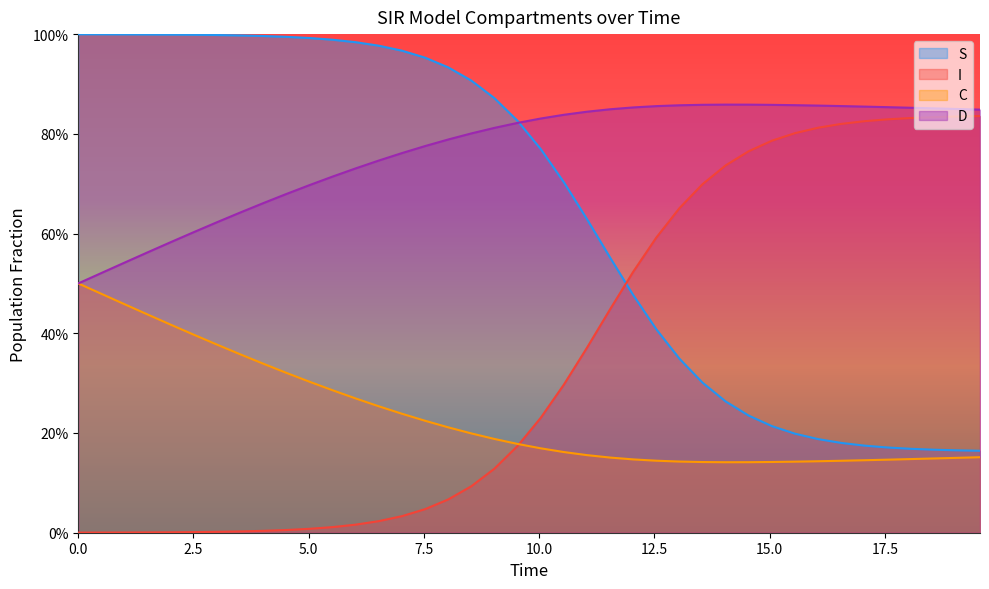

Reading left to right, what are all the values shown in this chart?

S: 1.0	1.0	1.0	1.0	1.0	1.0	1.0	1.0	1.0	1.0	1.0	1.0	1.0	1.0	1.0	1.0	0.9	0.9	0.9	0.8	0.8	0.7	0.6	0.6	0.5	0.4	0.3	0.3	0.3	0.2	0.2	0.2	0.2	0.2	0.2	0.2	0.2	0.2	0.2	0.2
I: 0.0	0.0	0.0	0.0	0.0	0.0	0.0	0.0	0.0	0.0	0.0	0.0	0.0	0.0	0.0	0.0	0.1	0.1	0.1	0.2	0.2	0.3	0.4	0.4	0.5	0.6	0.7	0.7	0.7	0.8	0.8	0.8	0.8	0.8	0.8	0.8	0.8	0.8	0.8	0.8
C: 0.5	0.5	0.5	0.4	0.4	0.4	0.4	0.4	0.3	0.3	0.3	0.3	0.3	0.3	0.2	0.2	0.2	0.2	0.2	0.2	0.2	0.2	0.2	0.2	0.1	0.1	0.1	0.1	0.1	0.1	0.1	0.1	0.1	0.1	0.1	0.1	0.1	0.1	0.2	0.2
D: 0.5	0.5	0.5	0.6	0.6	0.6	0.6	0.6	0.7	0.7	0.7	0.7	0.7	0.7	0.8	0.8	0.8	0.8	0.8	0.8	0.8	0.8	0.8	0.8	0.9	0.9	0.9	0.9	0.9	0.9	0.9	0.9	0.9	0.9	0.9	0.9	0.9	0.9	0.8	0.8